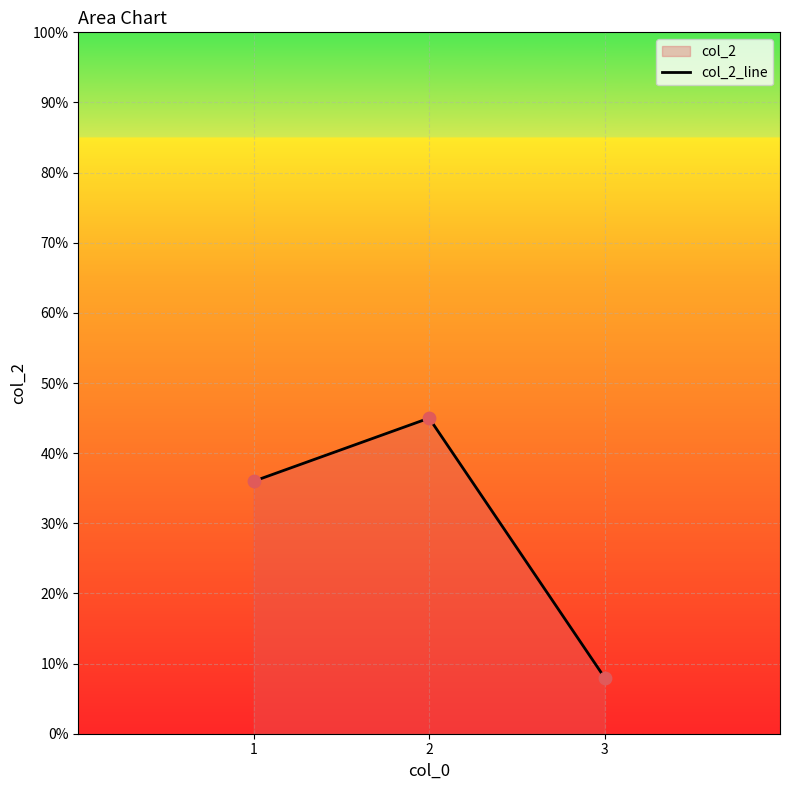

Which has a higher value, 2 or 1?

2